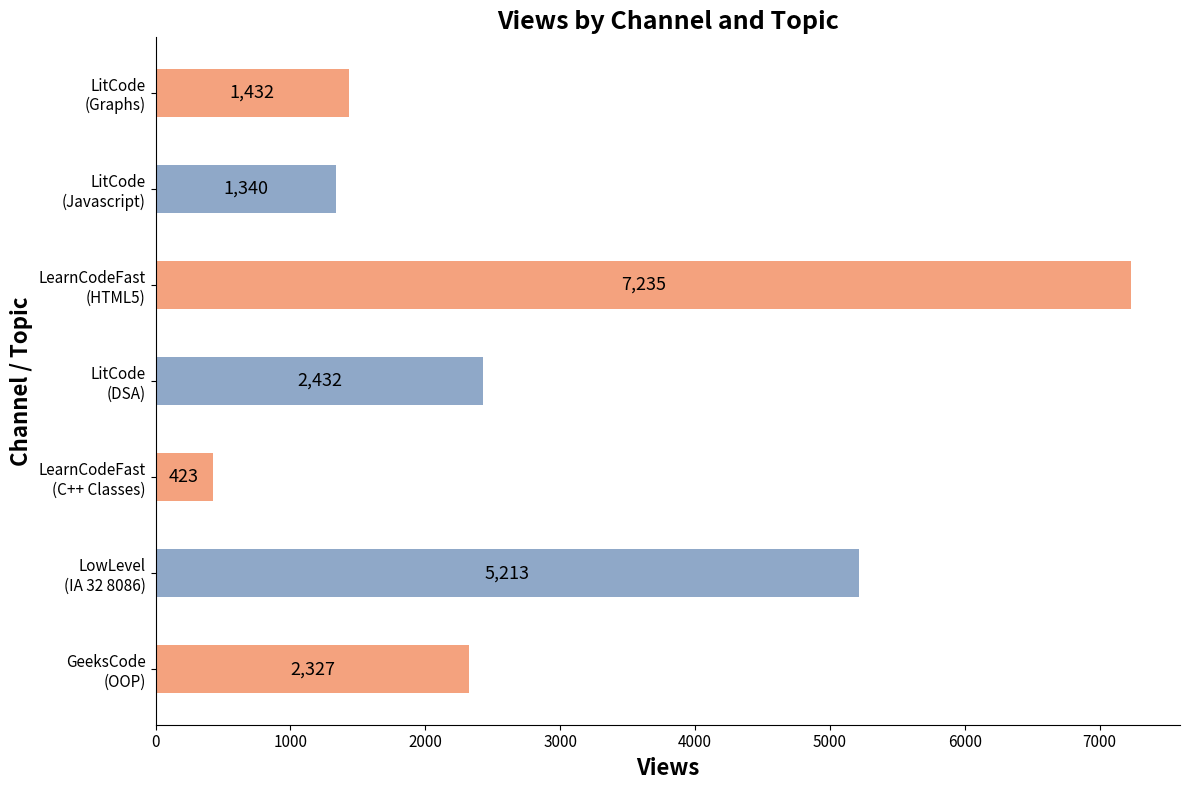

What is the minimum value shown in the chart?

423